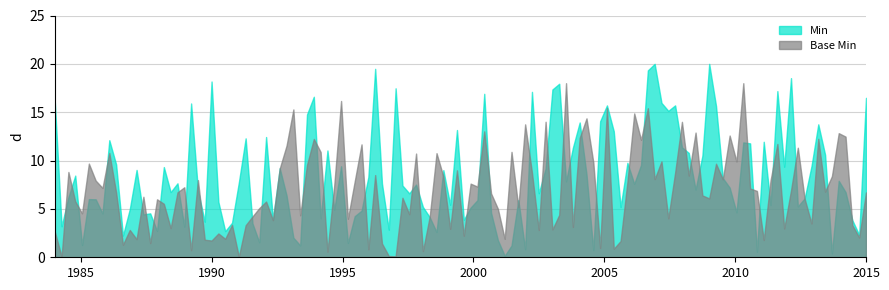

Which series has the widest spread of values?

Min